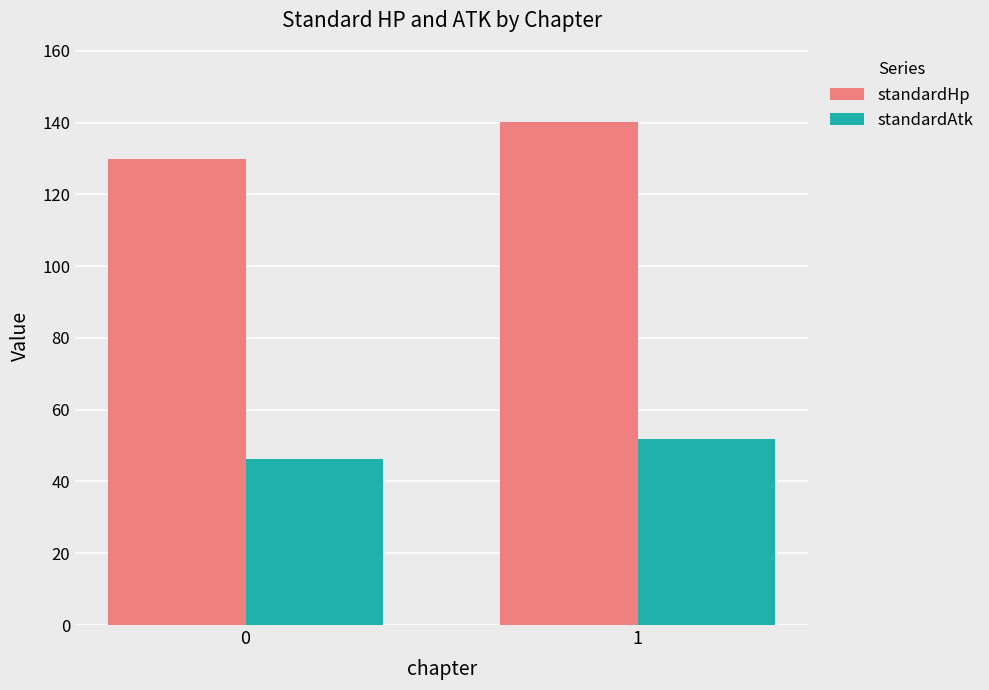

Reading left to right, list all the values displayed in this chart.

standardHp: 0=129.9	1=140.2
standardAtk: 0=46.4	1=51.7